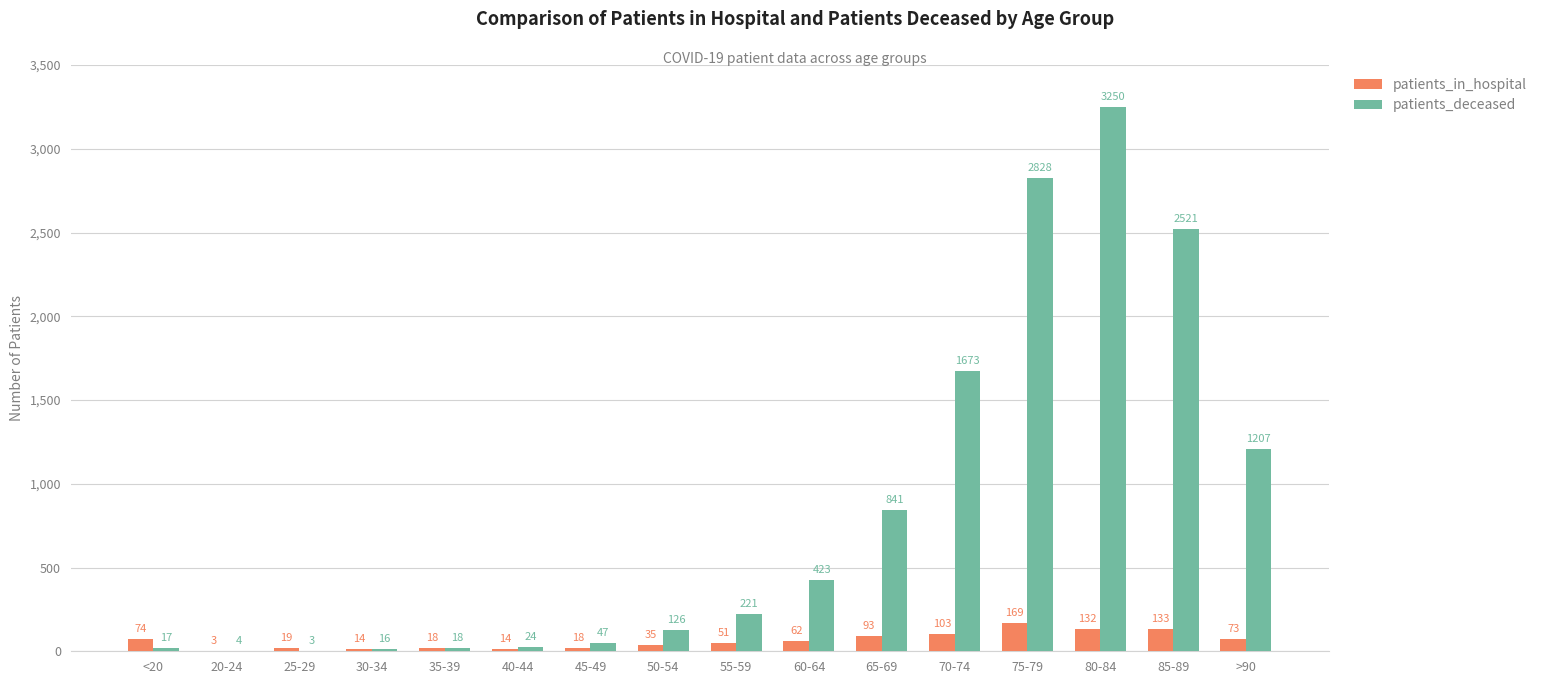

Count the number of data series in this chart.

2